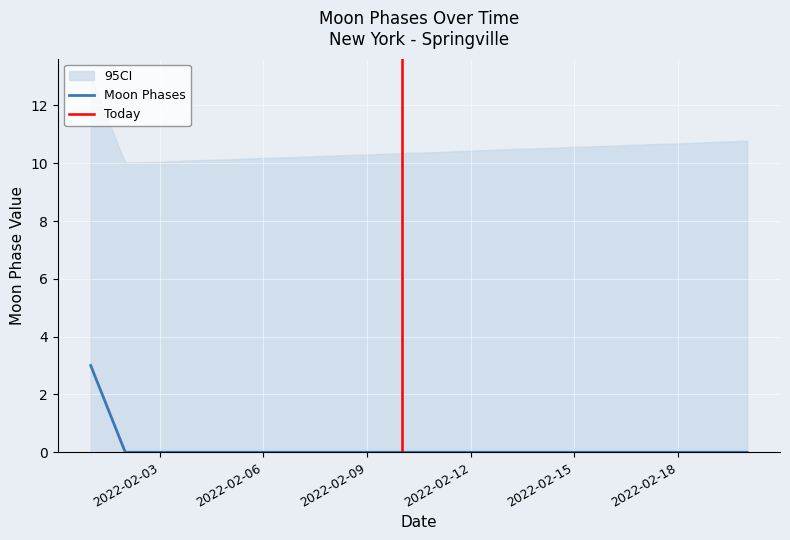

Which category has the highest value across all series?

2022-02-01